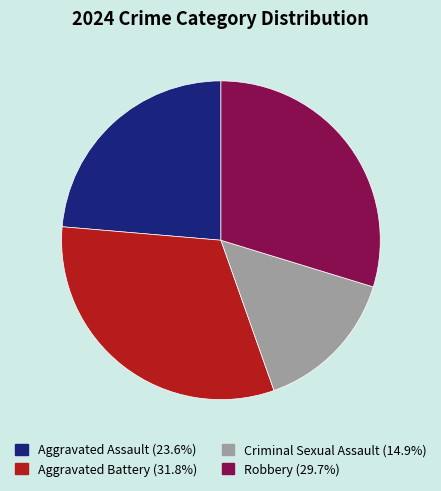

Is there any slice that represents more than half of the pie?

No